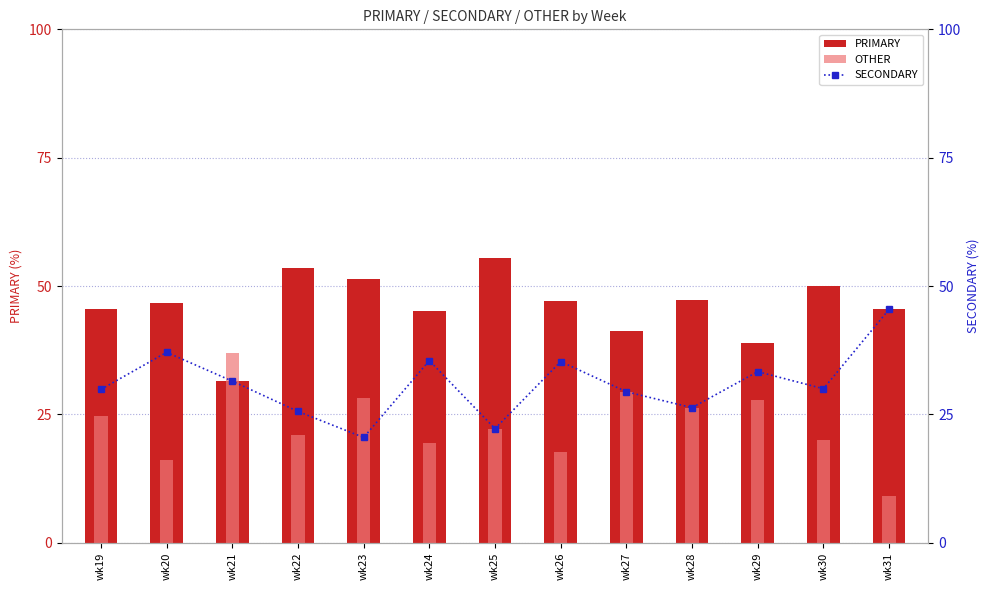

Which category has the highest value in the SECONDARY series?

wk31